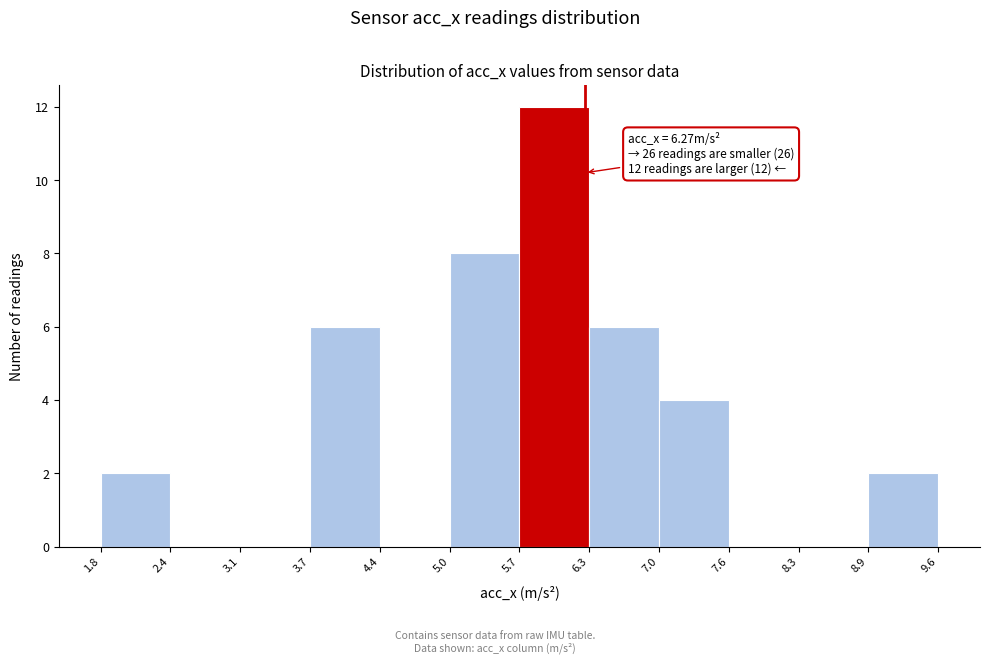

Over which range of the x-axis is the bar tallest?

5.7 to 6.3